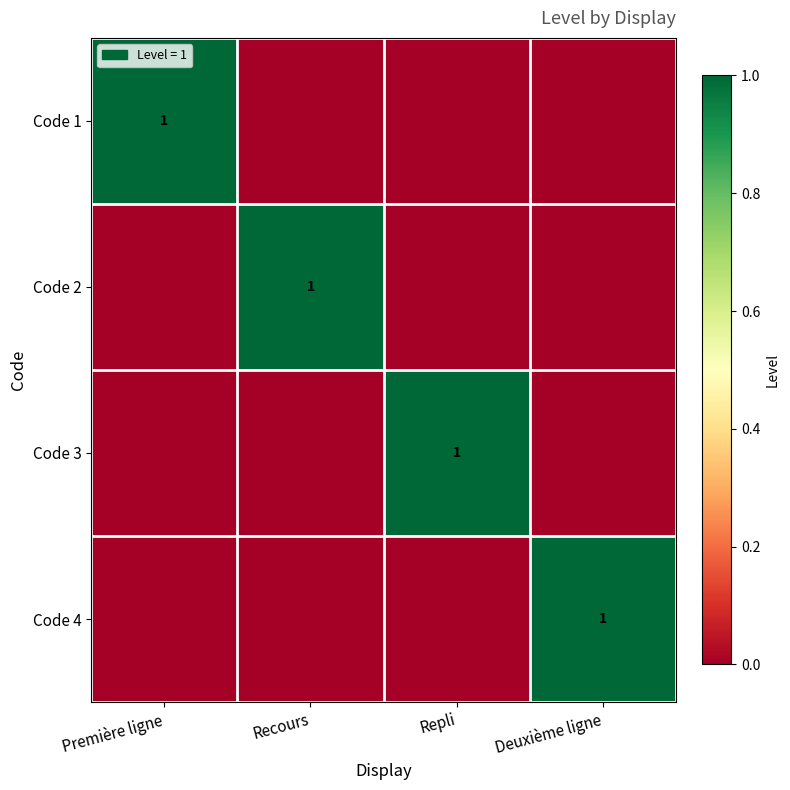

At which category does the chart reach its minimum across all series?

Recours